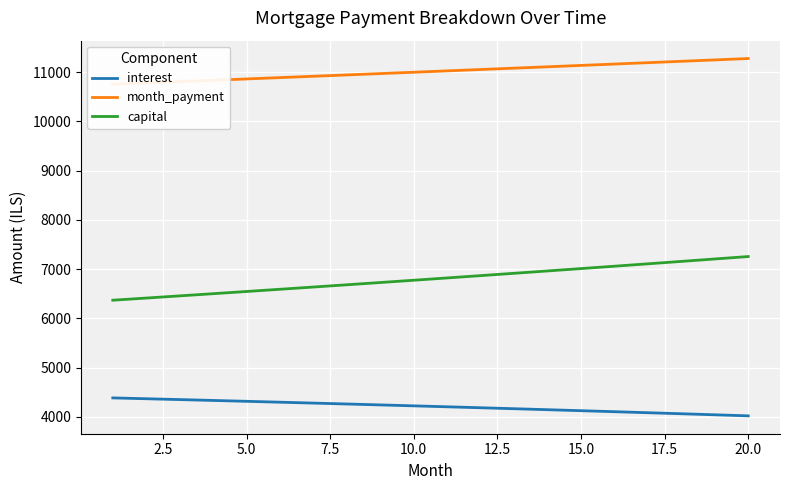

What is the lowest value of the interest series?

4021.4